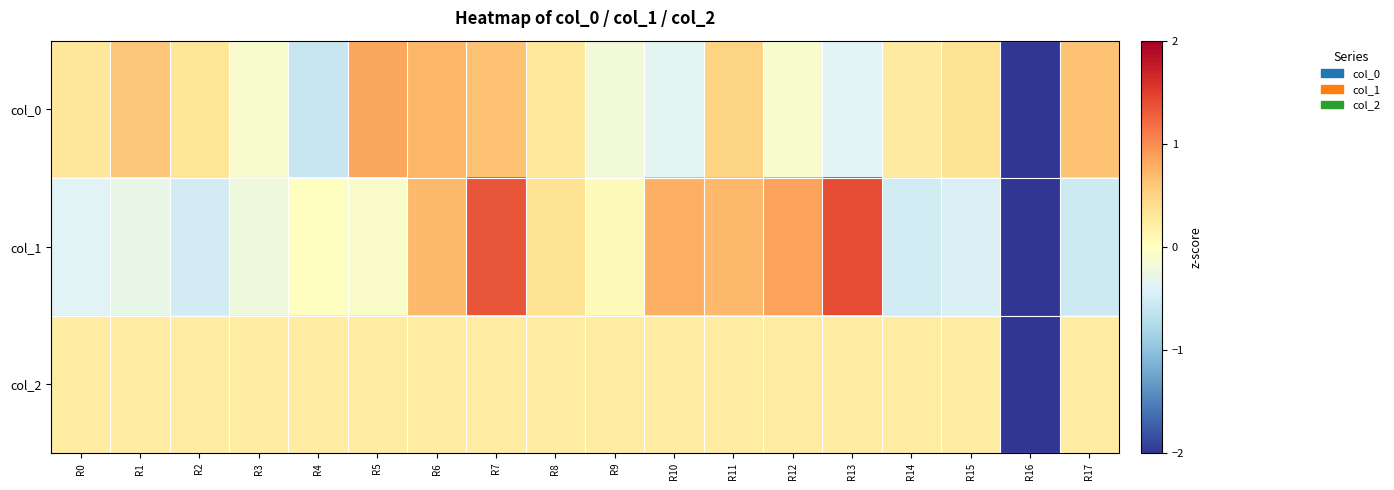

Which series has the widest spread of values?

col_1